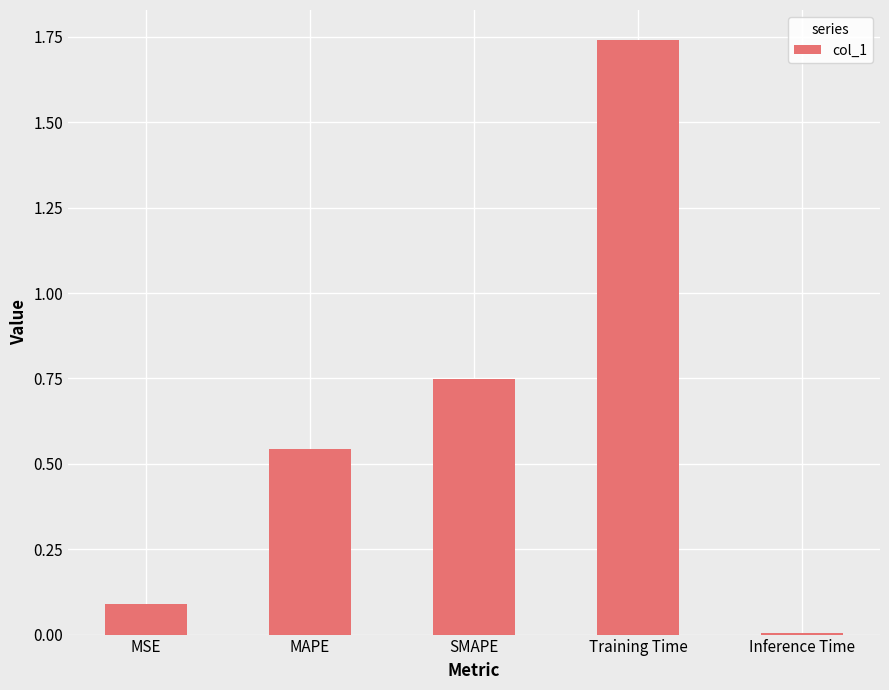

True or false: the data shows 0.1 at MSE.

True